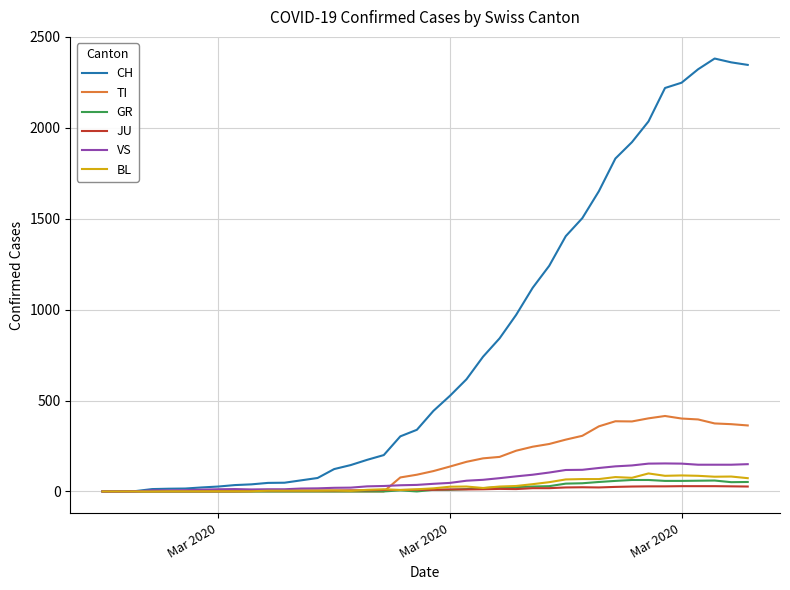

Which series has the largest range (max minus min)?

CH